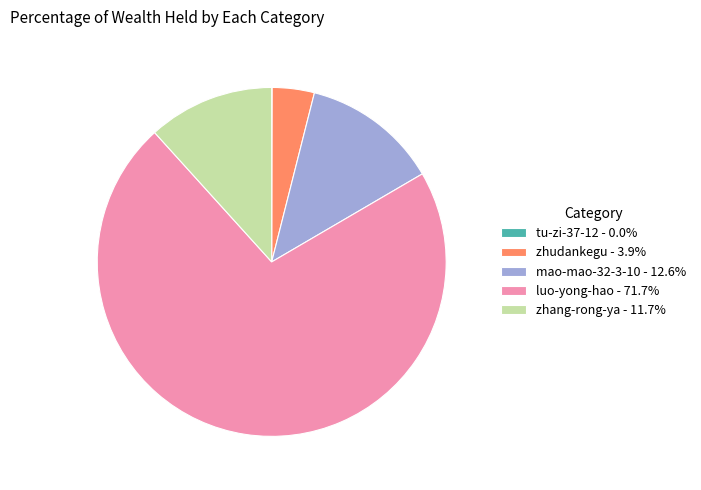

Is it true that mao-mao-32-3-10 is 13% of the pie?

True